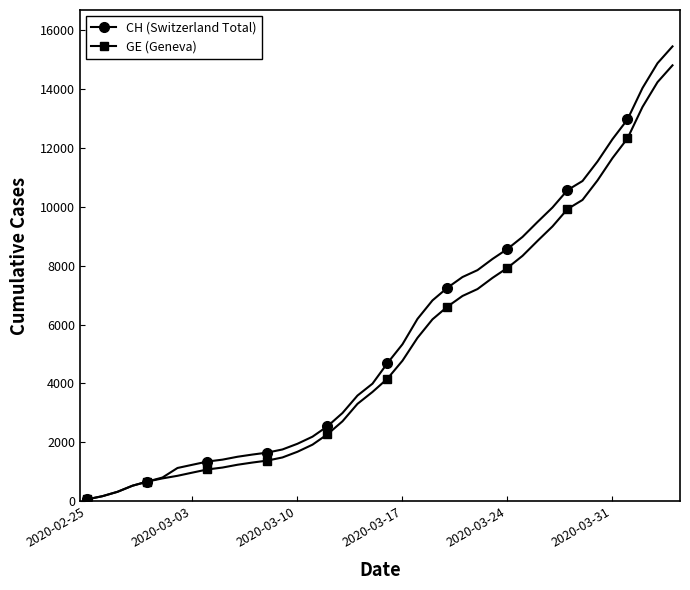

What is the maximum value shown in the chart?

15433